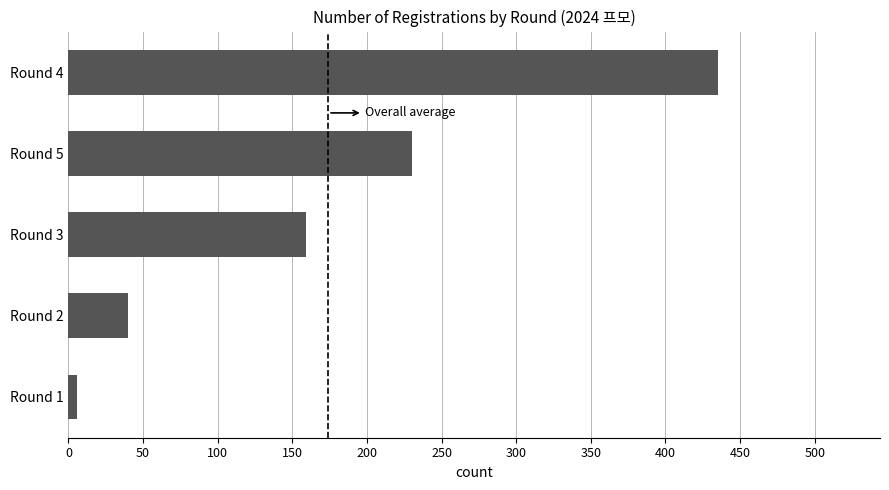

Which category has the lowest value across all series?

Round 1